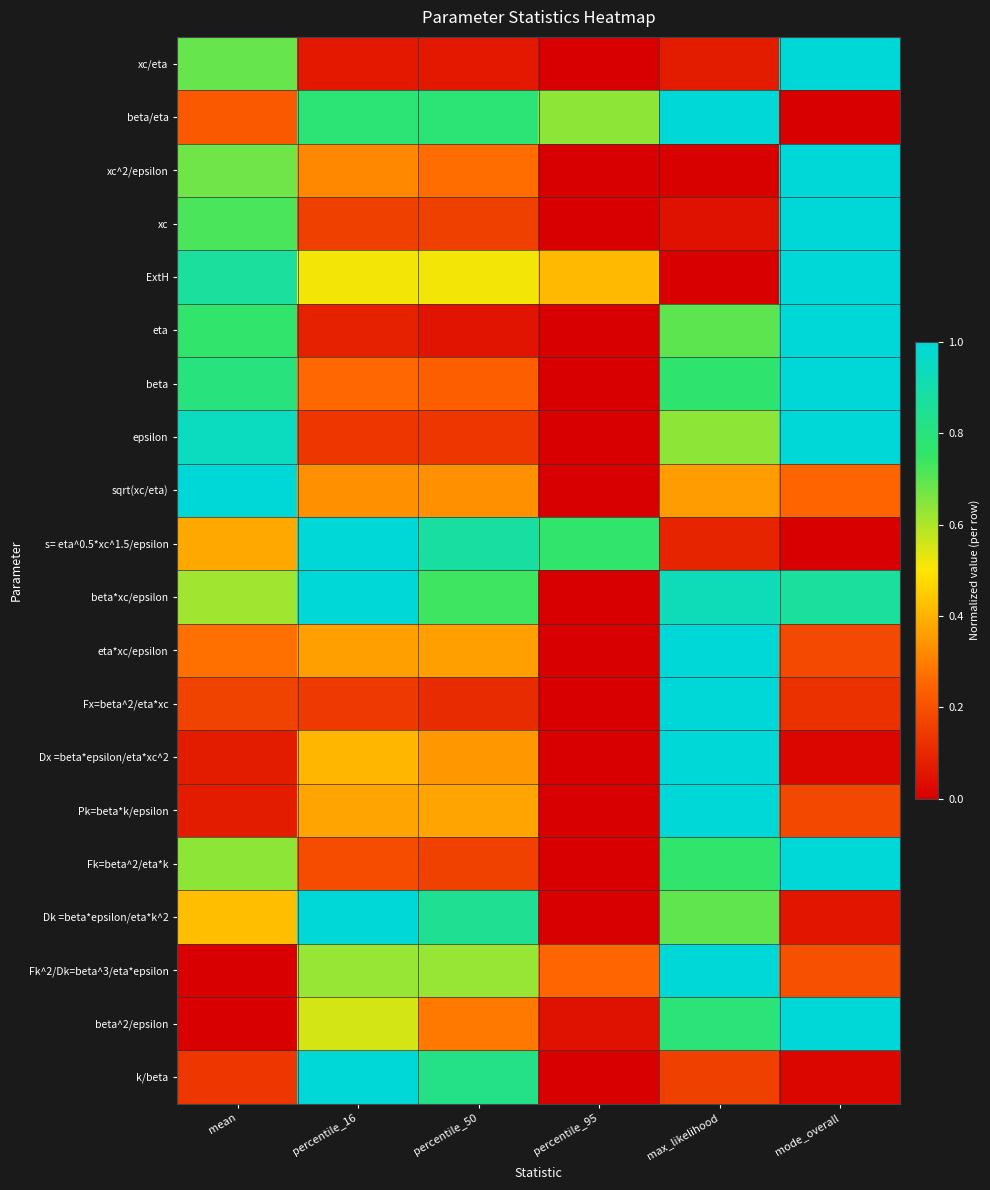

What is the total value across all series at percentile_95?

2.1